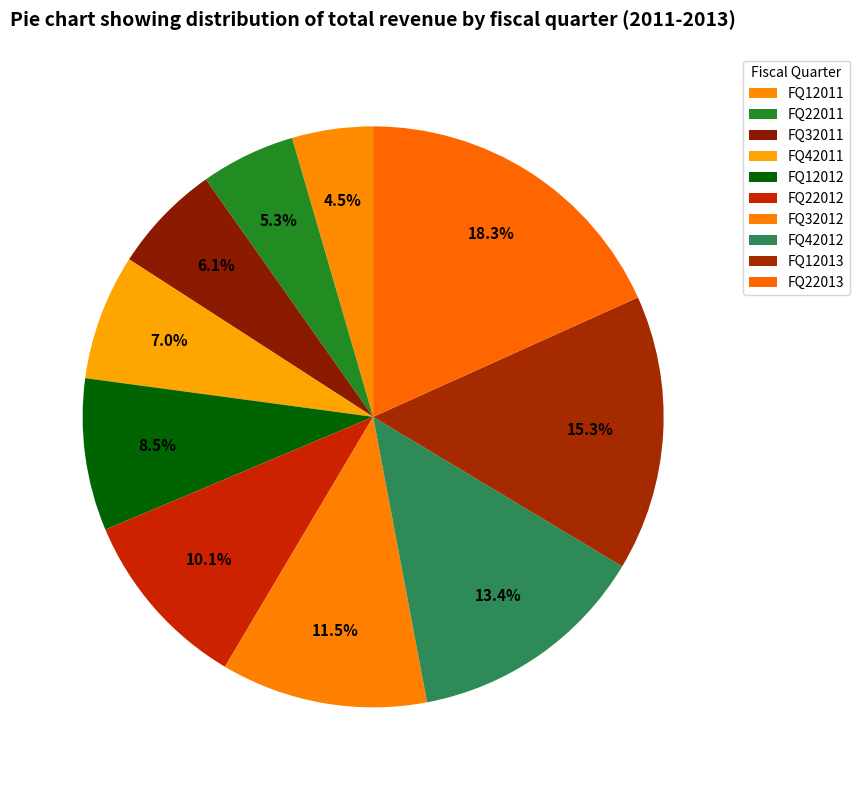

Count the number of slices in the pie.

10